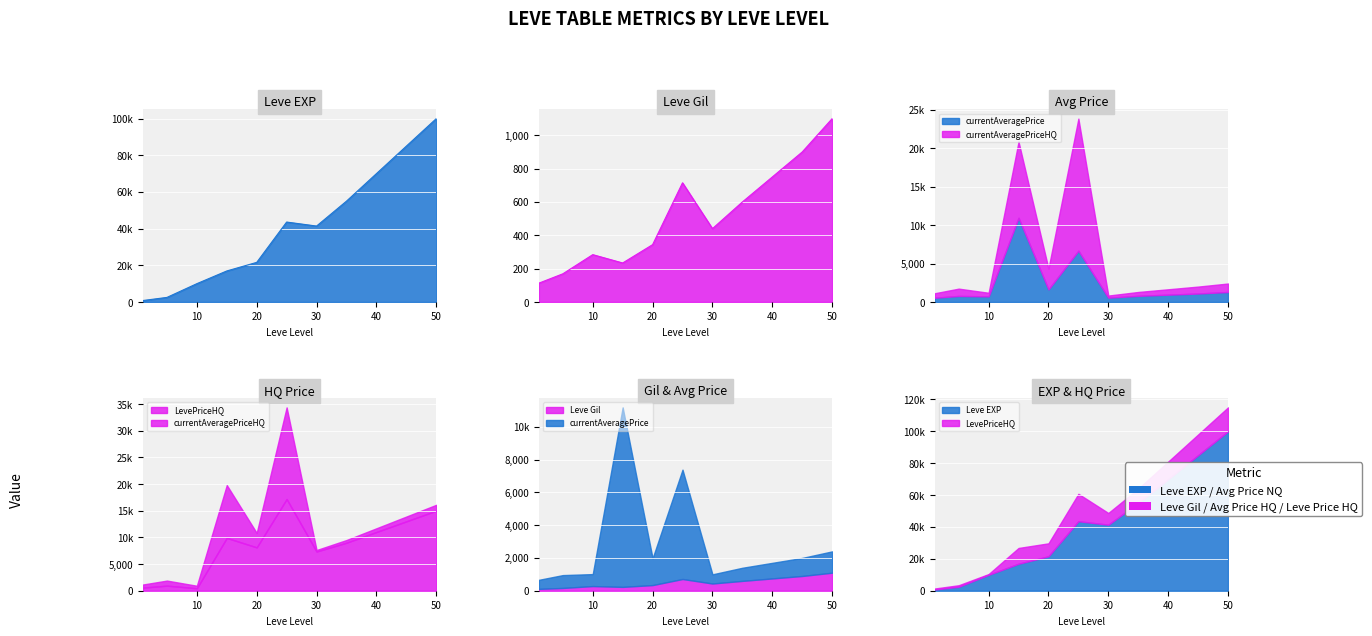

Which series has the largest total across all categories?

Leve EXP